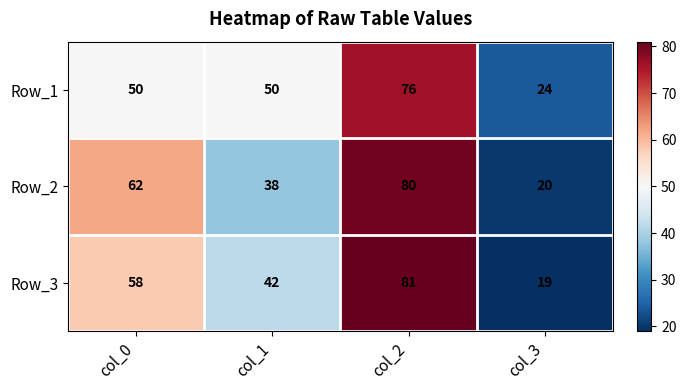

At col_2, list the series in order from smallest to largest.

Row_1, Row_2, Row_3